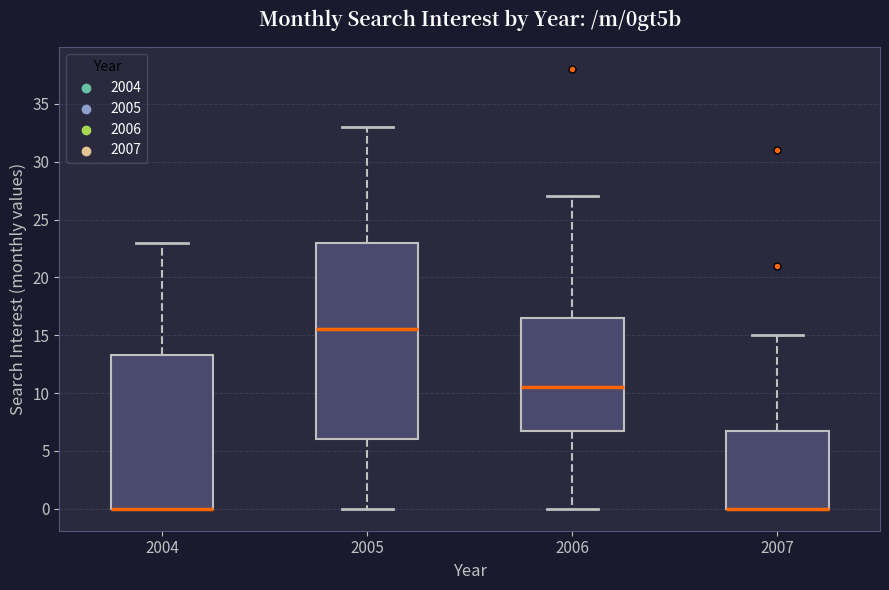

Reading left to right, read every box against the y-axis: the position of its median line, the range the box covers, and the ends of its whiskers. The values are not printed on the chart, so give them approximately, as read against the axis.

2004: median 0.0 (drawn on the box's lower edge), box 0.0 to 13.5, whiskers 0.0 to 23.0
2005: median 15.5, box 6.0 to 23.0, whiskers 0.0 to 33.0
2006: median 10.5, box 7.0 to 16.5, whiskers 0.0 to 27.0
2007: median 0.0 (drawn on the box's lower edge), box 0.0 to 7.0, whiskers 0.0 to 15.0